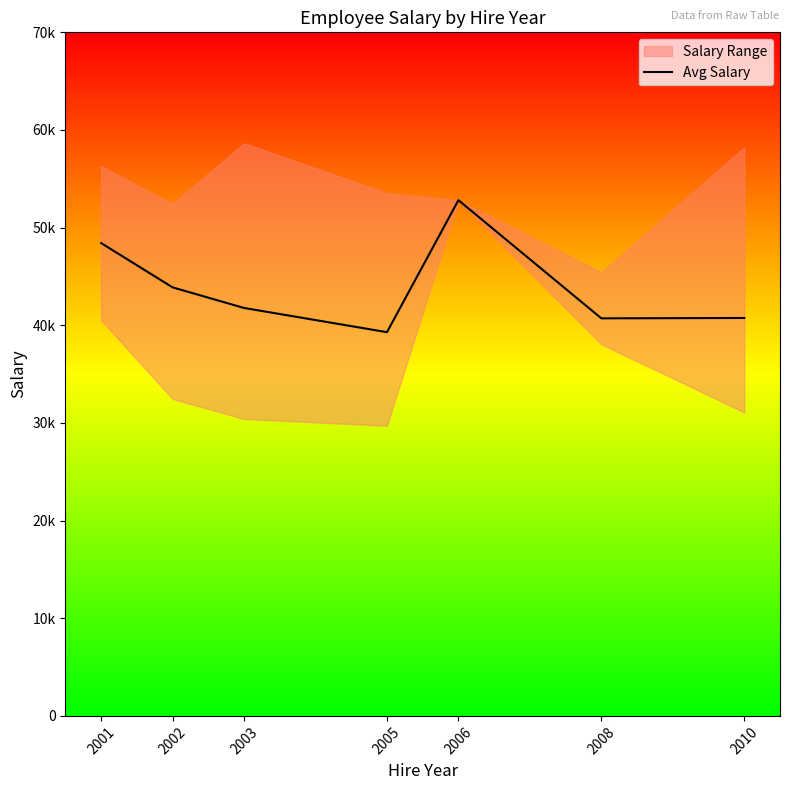

What is the smallest value displayed?

39295.3